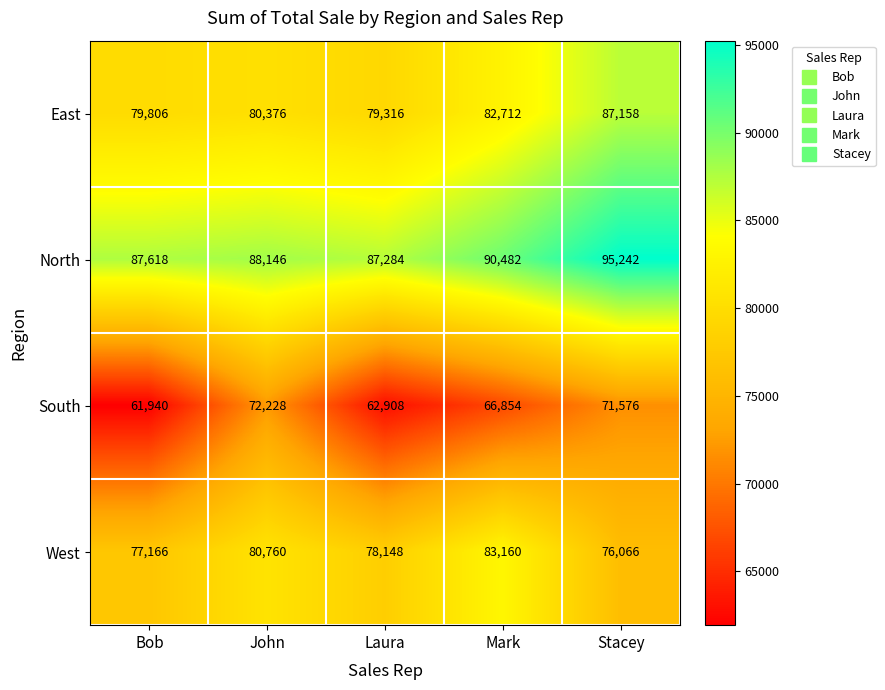

What is the difference between the second highest and minimum values in the West series?

4694